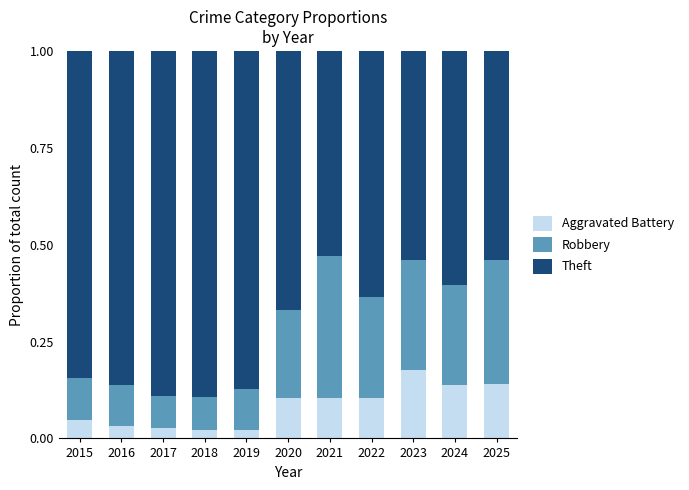

What is the total value across all series at 2019?

1.0